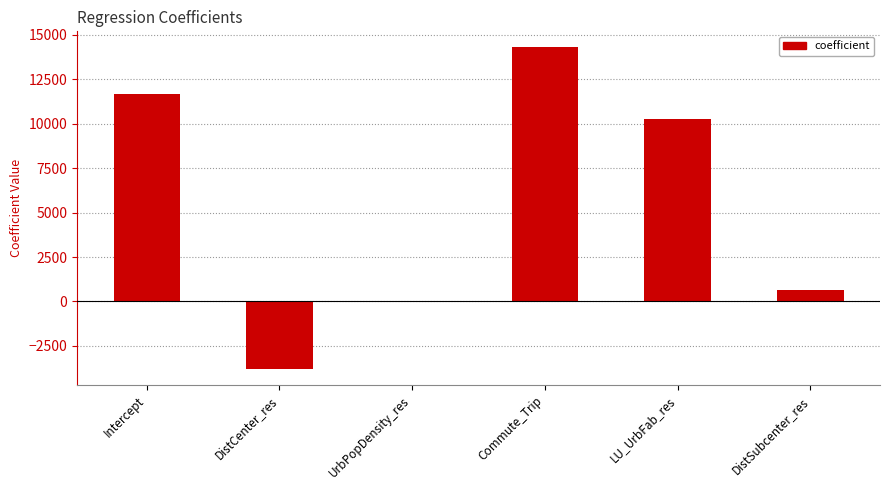

Which label corresponds to the largest value in the chart?

Commute_Trip